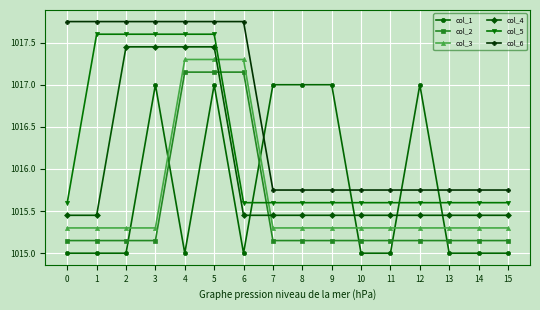

How many categories are shown in the chart?

16